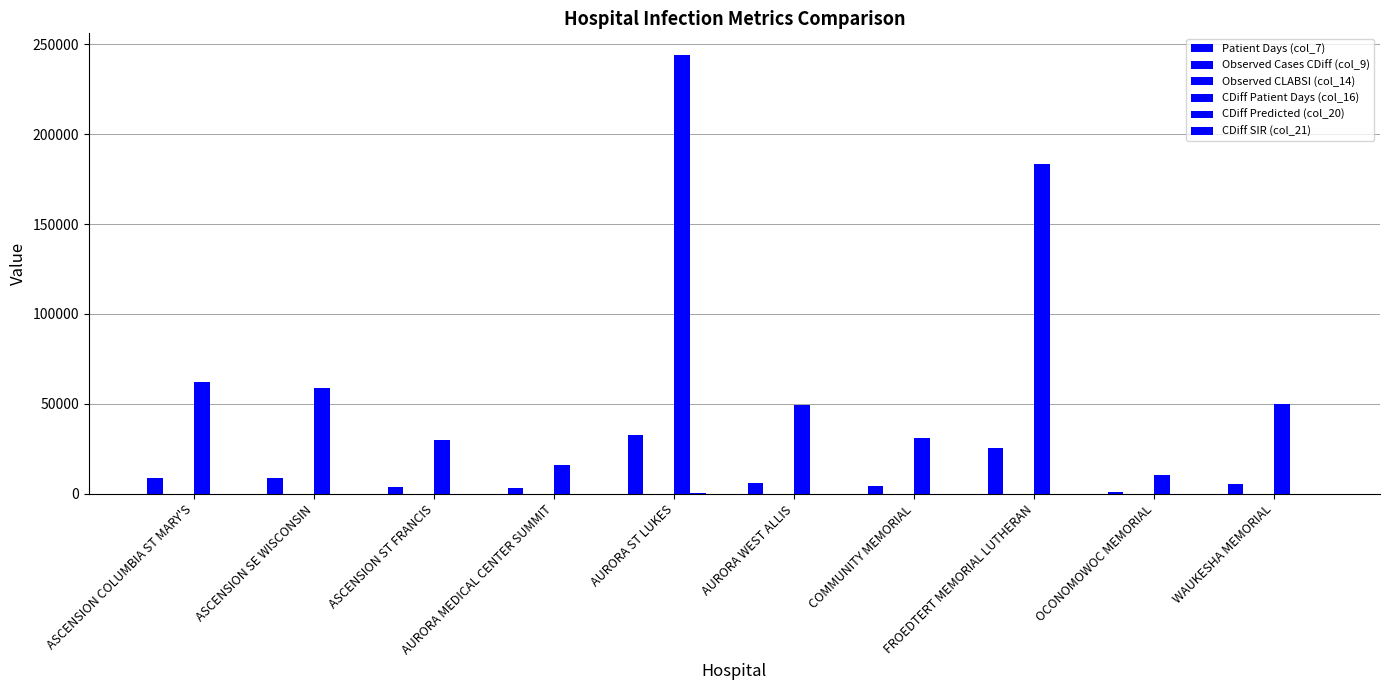

Reading left to right, what are all the values shown in this chart?

Patient Days (col_7): 8637.0	8734.0	3901.0	2971.0	32894.0	5952.0	4192.0	25334.0	1182.0	5448.0
Observed Cases CDiff (col_9): 40.0	17.0	13.0	7.0	96.0	11.0	7.0	60.0	6.0	27.0
Observed CLABSI (col_14): 9.0	5.0	5.0	1.0	26.0	2.0	0.0	12.0	0.0	3.0
CDiff Patient Days (col_16): 62102.0	58765.0	29999.0	16164.0	243871.0	49163.0	30986.0	183308.0	10481.0	49689.0
CDiff Predicted (col_20): 40.4	34.6	18.9	8.8	160.3	32.6	14.6	91.9	6.1	31.3
CDiff SIR (col_21): 1.3	0.8	1.1	1.6	0.7	0.6	0.9	0.8	2.0	1.2